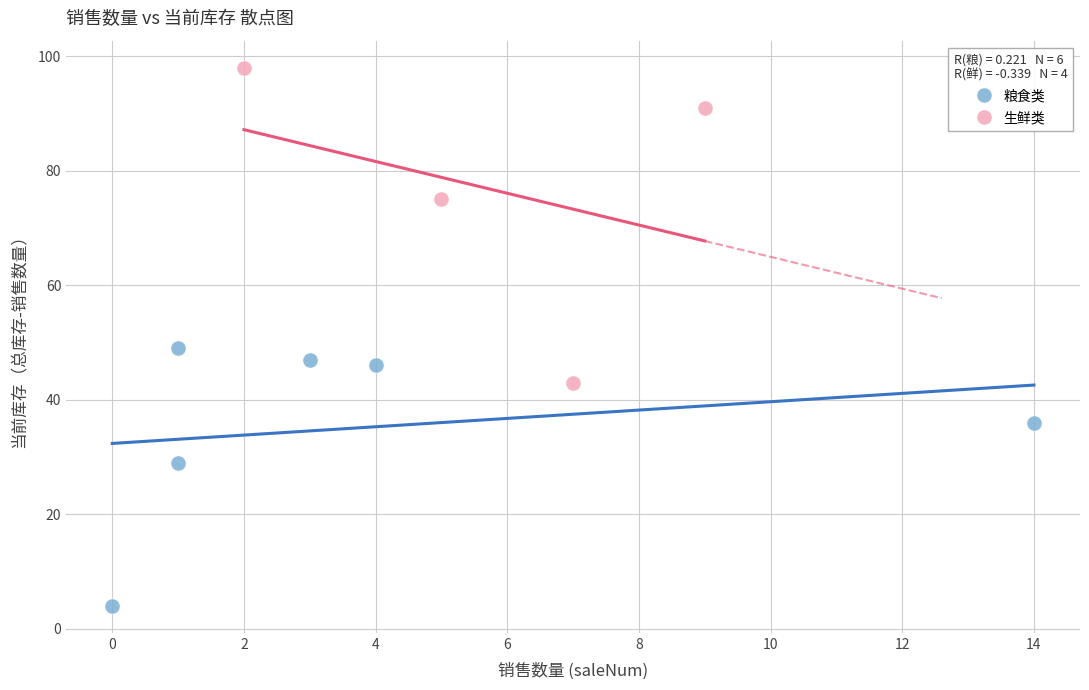

Which series contains the lowest Y value?

粮食类